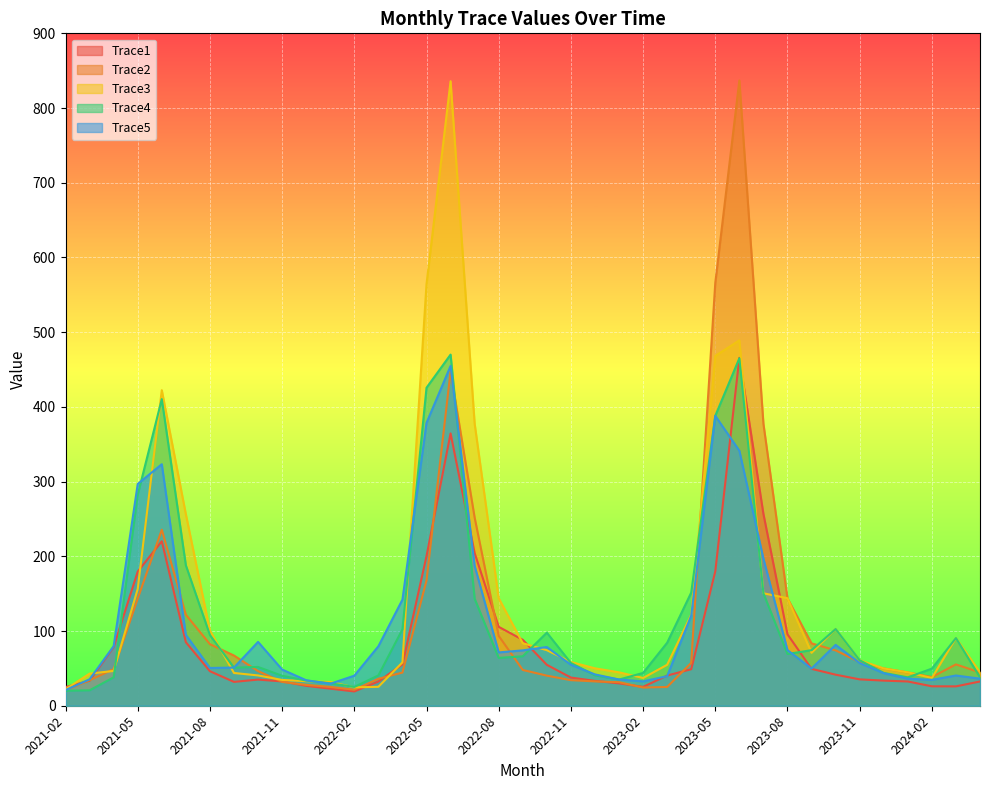

At which category does the chart reach its minimum across all series?

2022-02